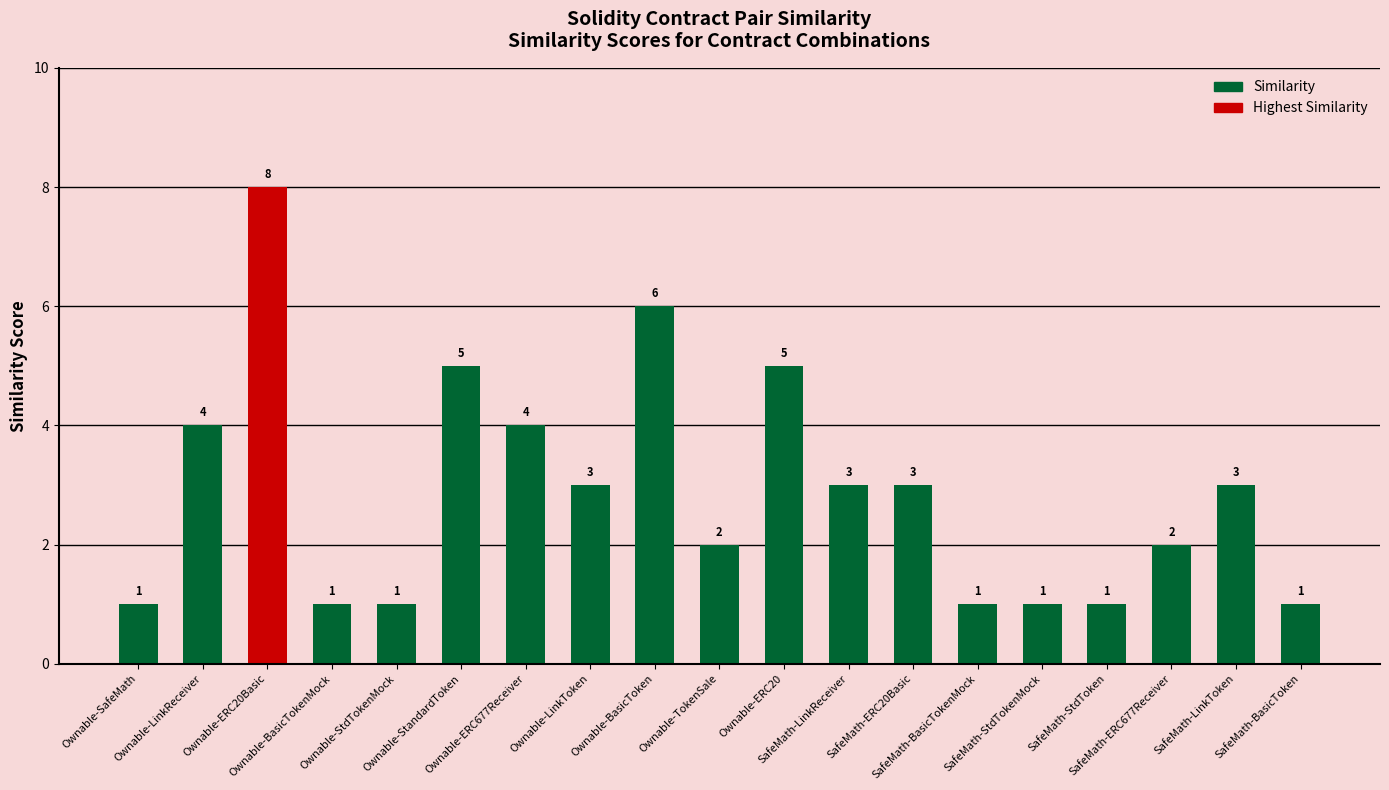

Count the values in the range 1 to 4.

15